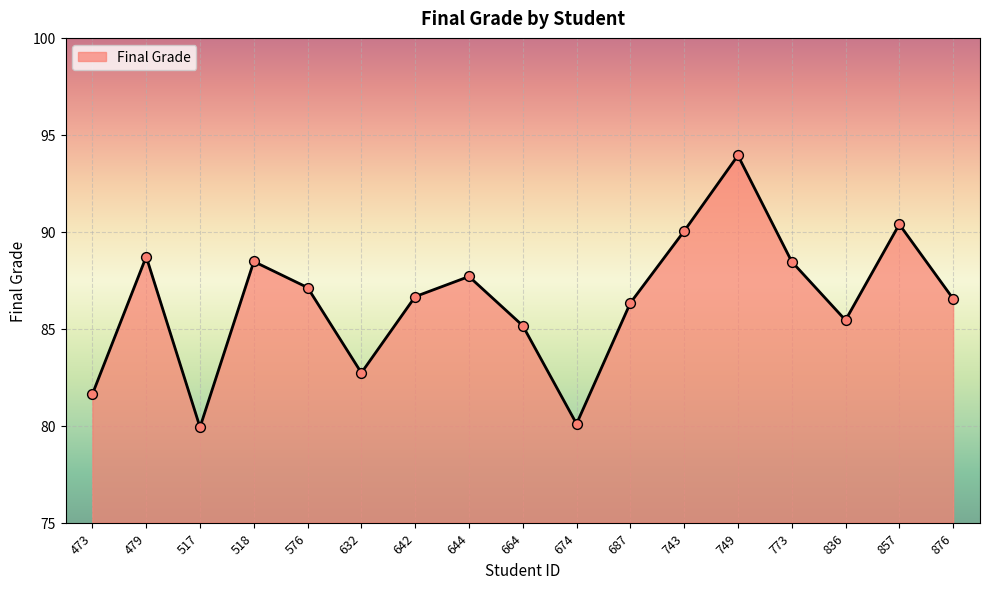

Between 743 and 876, which is larger?

743